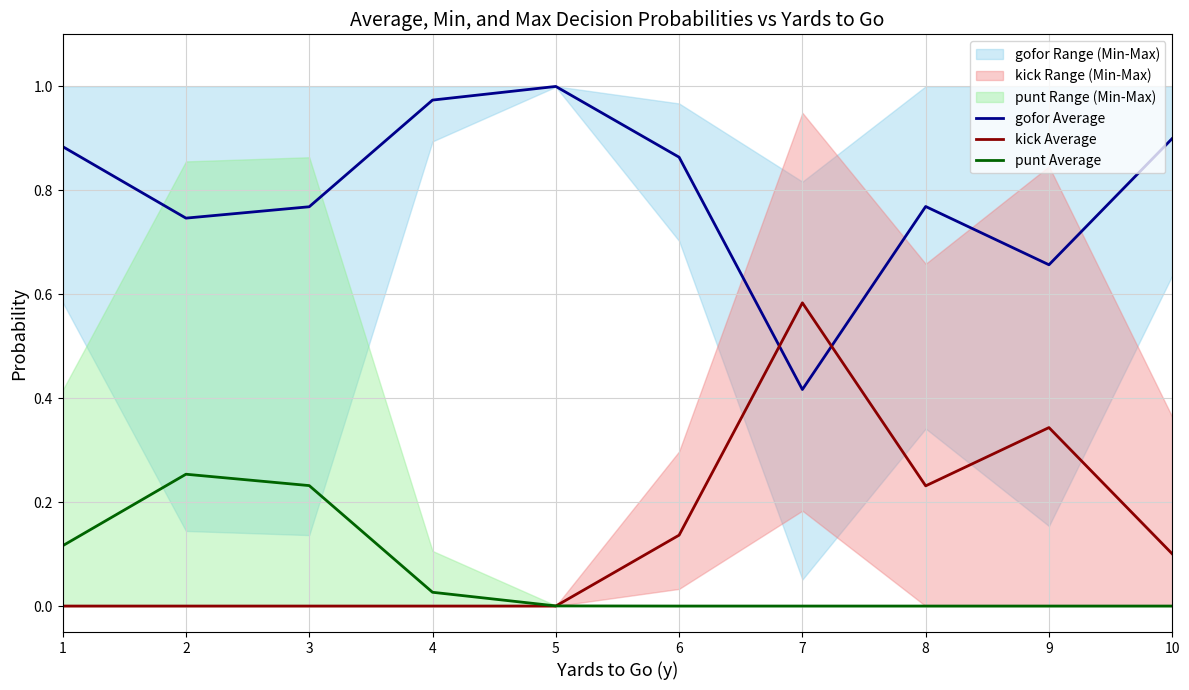

What is the sum of the gofor Average values at 4 and 2?

1.7